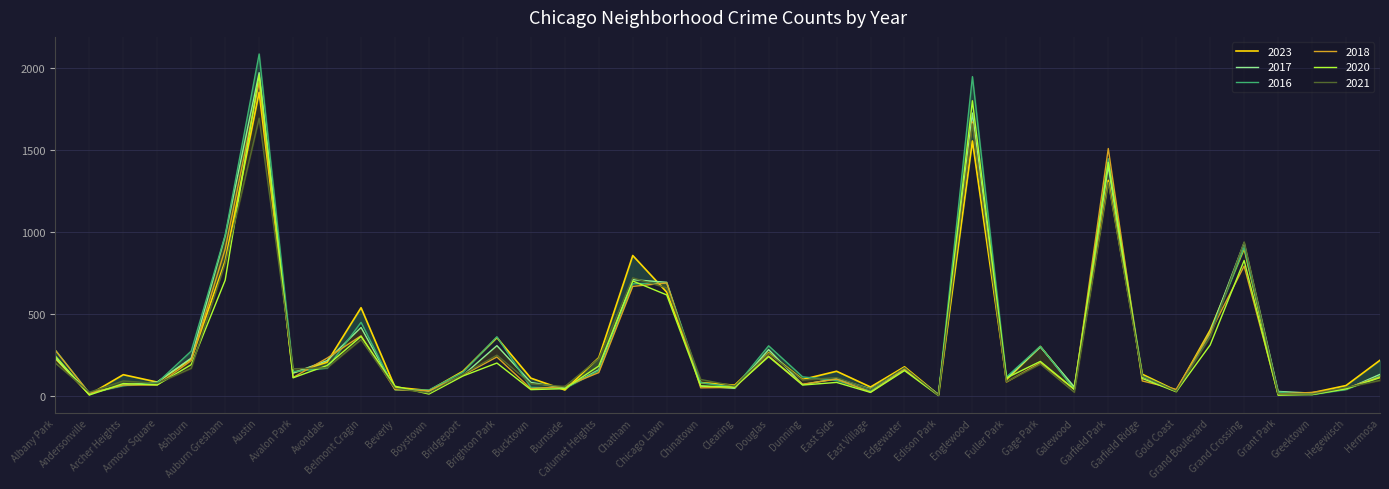

Where does the 2018 series first go above 115?

Albany Park